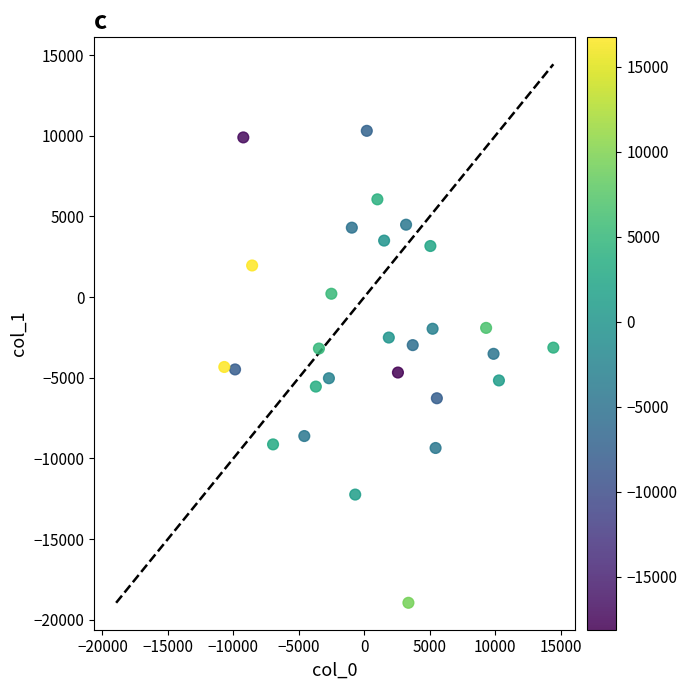

What is the range of X values (max minus min)?

25126.7